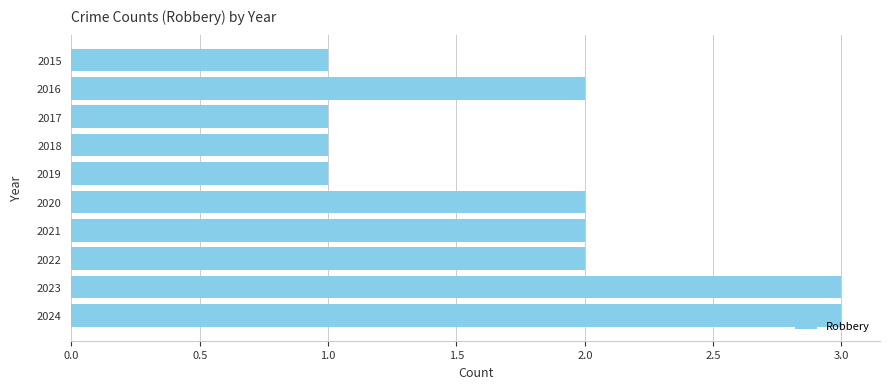

What is the smallest value displayed?

1